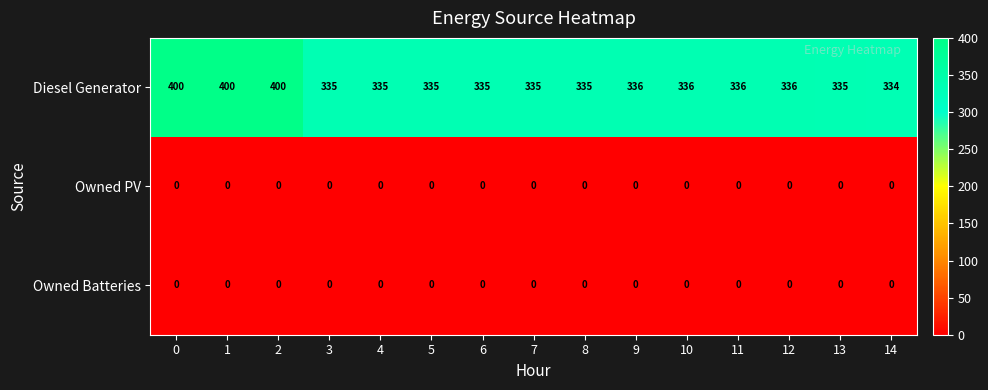

The Owned Batteries series shows 0 at 0. True or false?

True